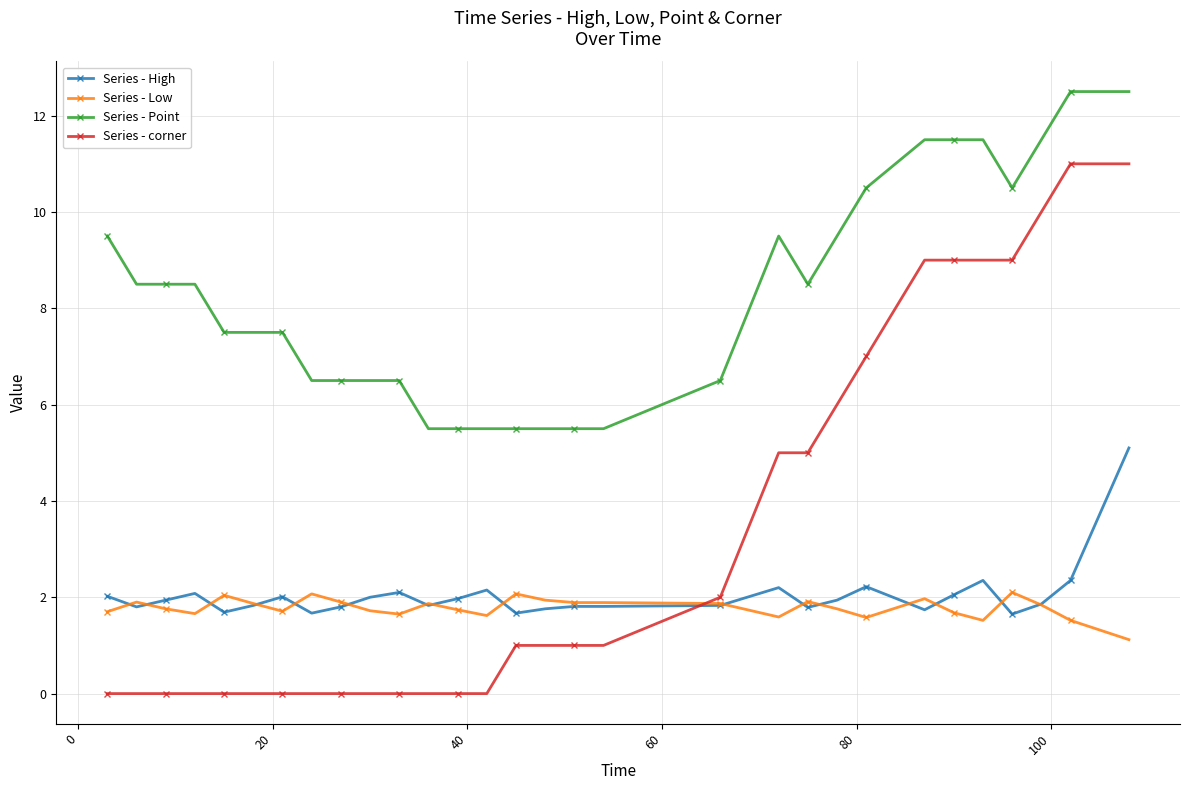

Which series has the widest spread of values?

Series - corner